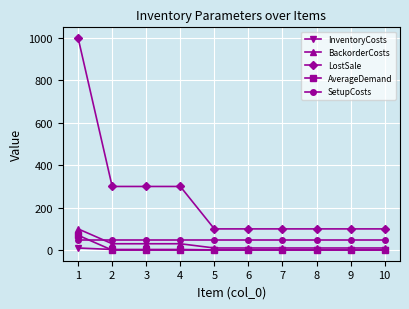

True or false: LostSale and InventoryCosts intersect in this chart.

False